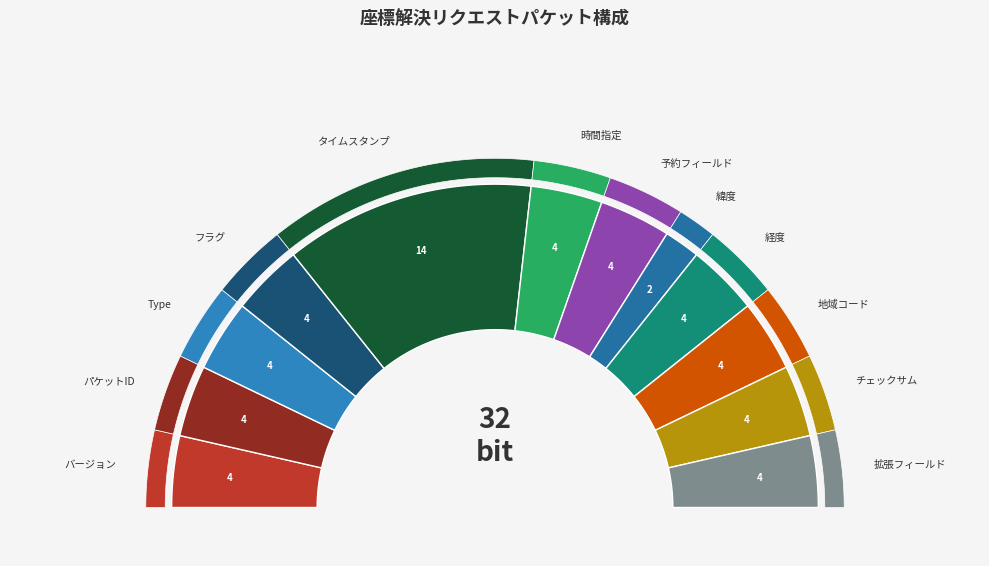

To the nearest percent, what is the average slice percentage?

8%